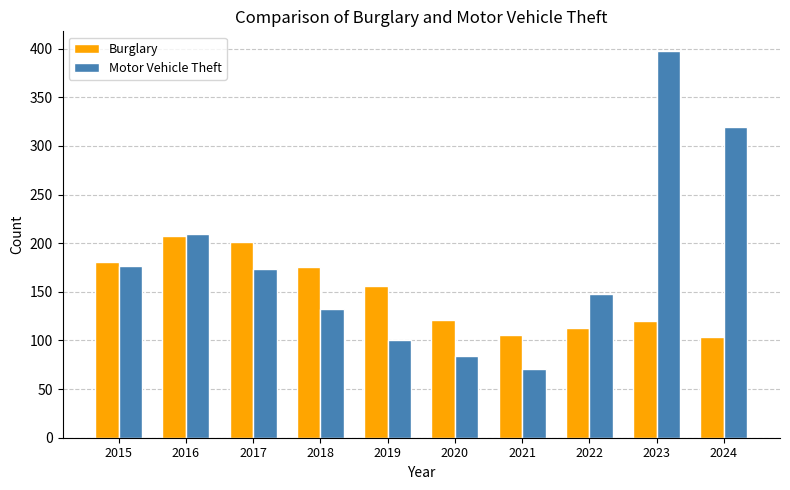

What is the value of the Motor Vehicle Theft bar at the 4th from the left?

132